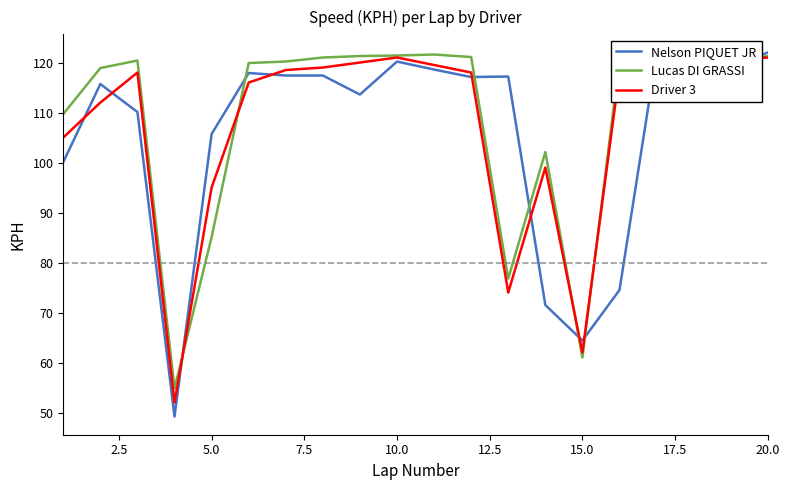

How many distinct data groups are displayed?

3